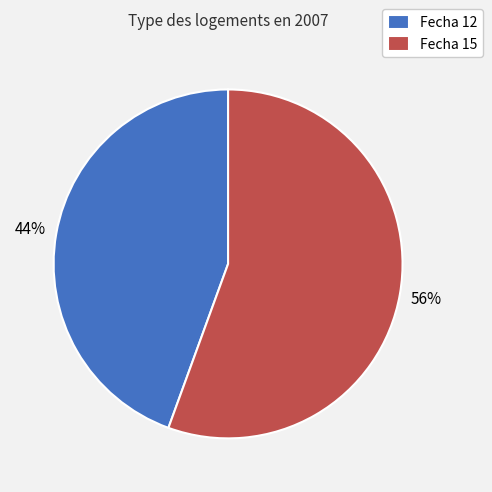

To the nearest percent, what is the average slice percentage?

50%